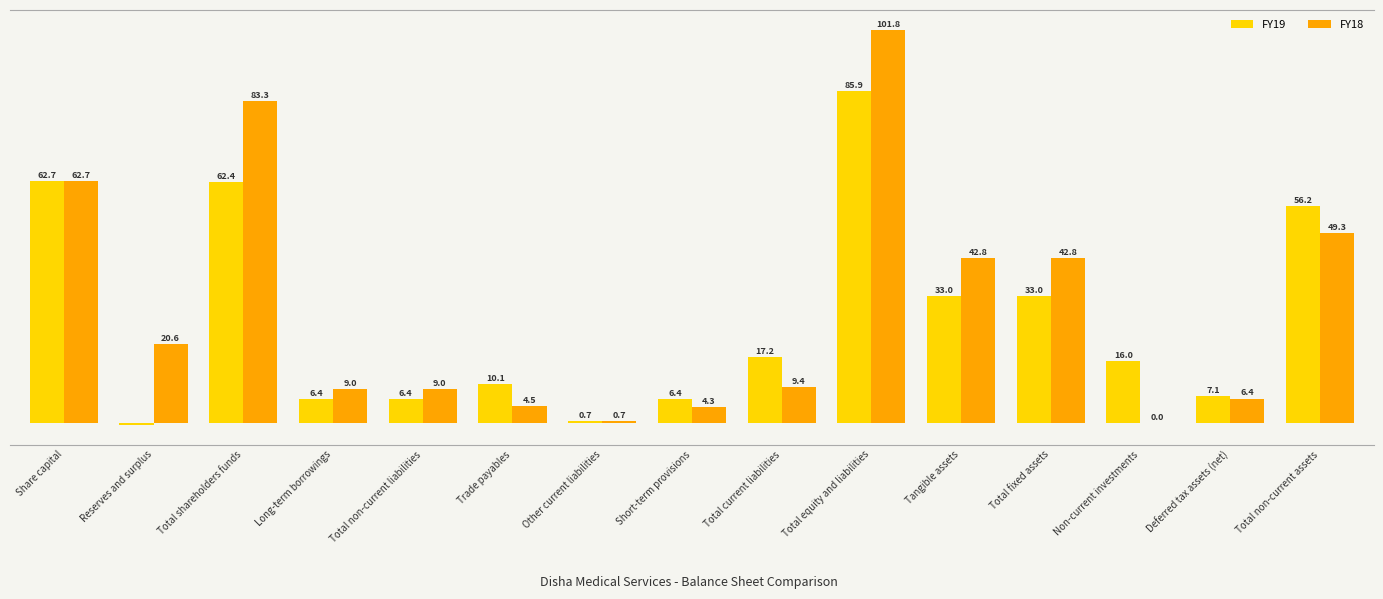

Between Total non-current liabilities and Total current liabilities, which series saw the biggest shift?

FY19